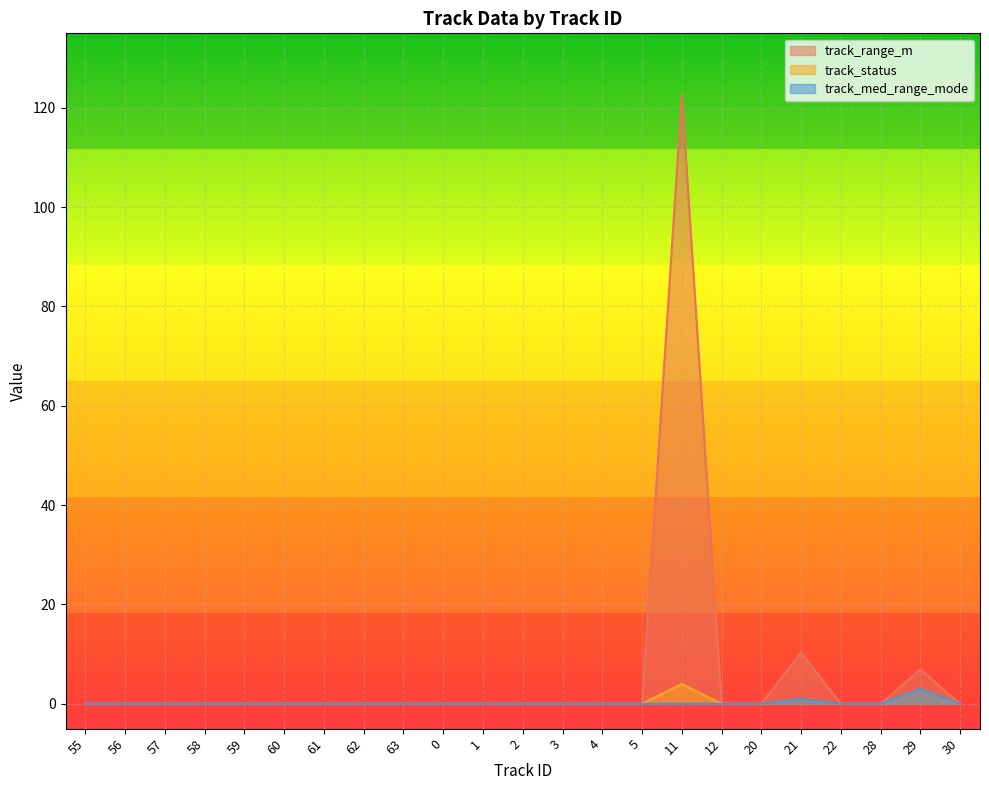

Count the number of categories in the chart.

23